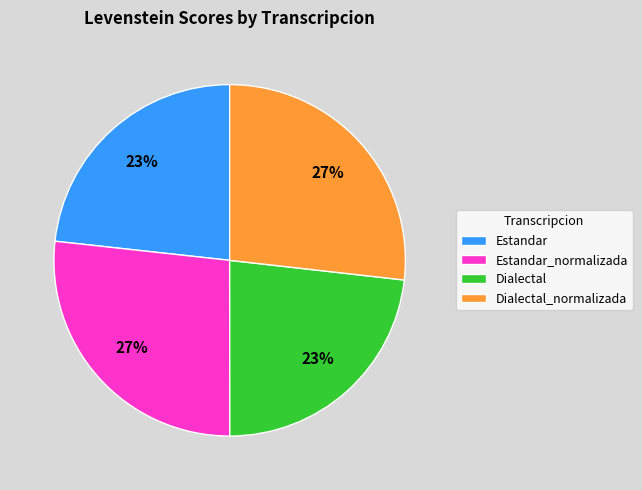

True or false: Estandar accounts for 23% of the total.

True